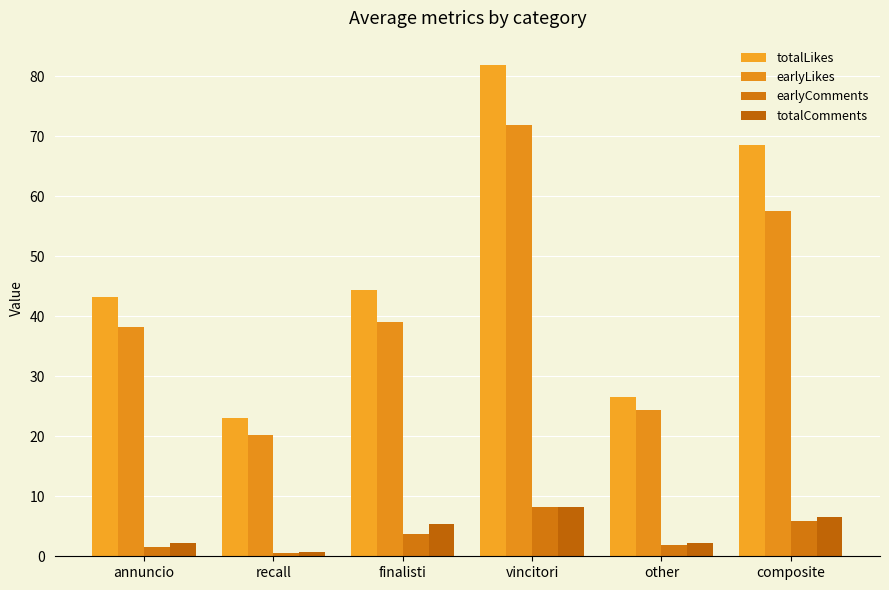

Between composite and other, which is larger?

composite